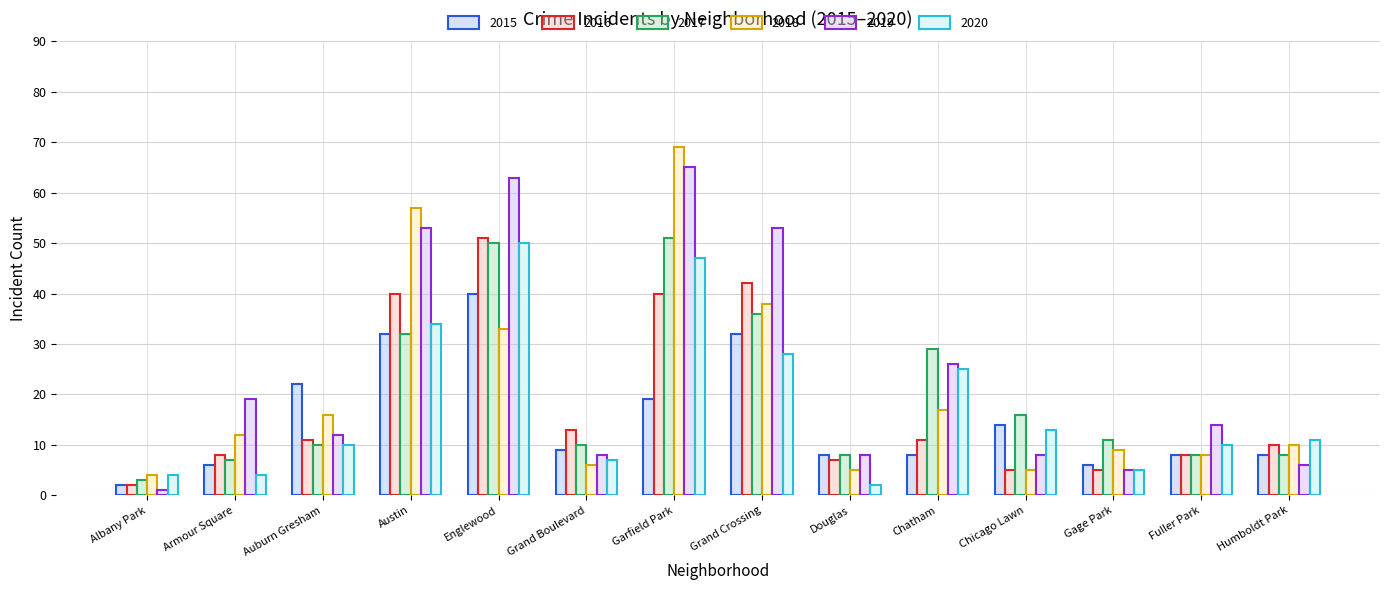

What is the label of the 8th bar from the right?

Garfield Park